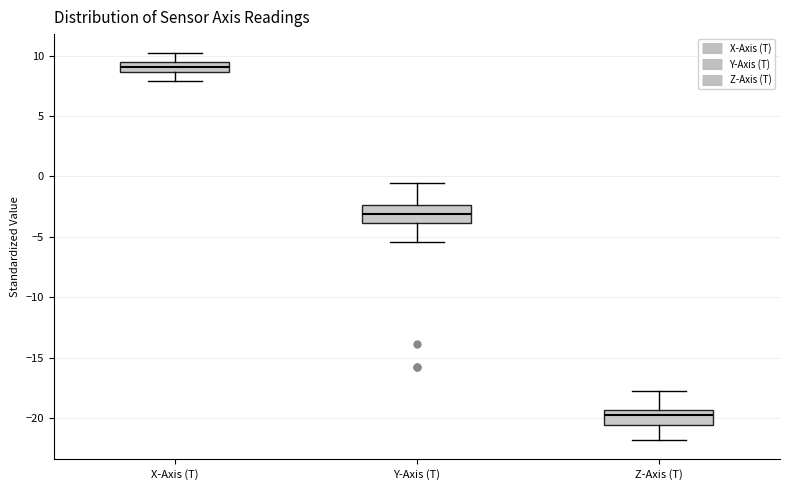

Reading left to right, transcribe this box plot: for each box, give where its median line is, the range the box spans, and where its two whiskers end, as read against the y-axis. The values are not printed on the chart, so give them approximately, as read against the axis.

X-Axis (T): median 9.0, box 8.5 to 9.5, whiskers 8.0 to 10.0
Y-Axis (T): median -3.0, box -4.0 to -2.5, whiskers -5.5 to -0.5
Z-Axis (T): median -20.0, box -20.5 to -19.5, whiskers -22.0 to -18.0